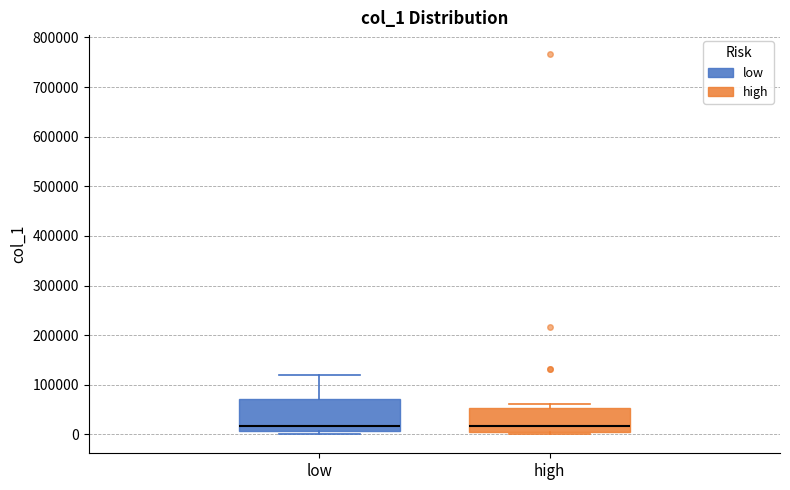

Reading left to right, read every box against the y-axis: the position of its median line, the range the box covers, and the ends of its whiskers. The values are not printed on the chart, so give them approximately, as read against the axis.

low: median 20000, box 10000 to 70000, whiskers 0 to 120000
high: median 20000, box 0 to 50000, whiskers 0 (just below the box's lower edge) to 60000